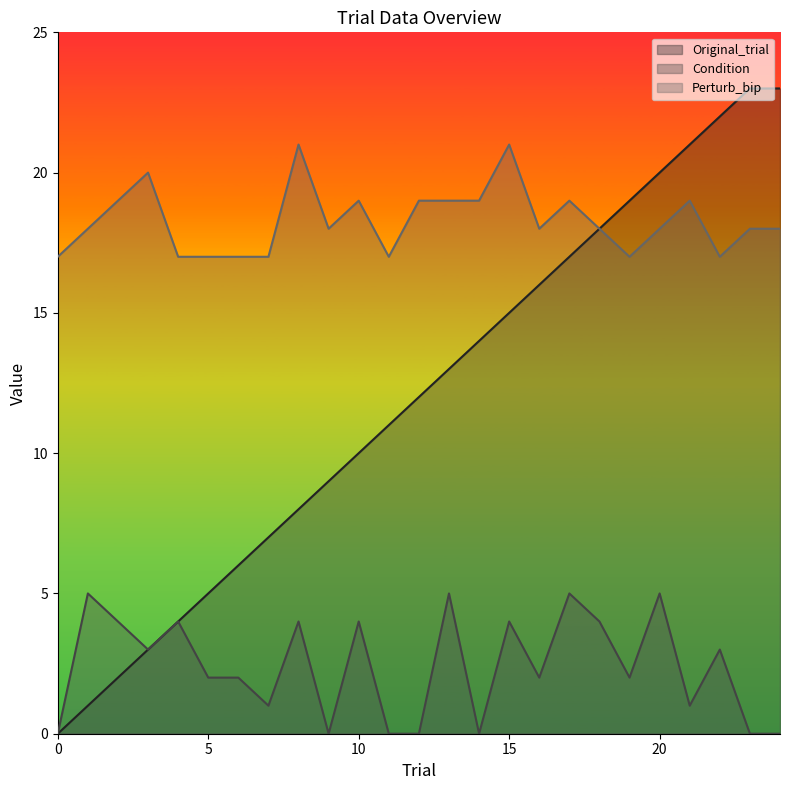

At which category is the sum across all series the highest?

20